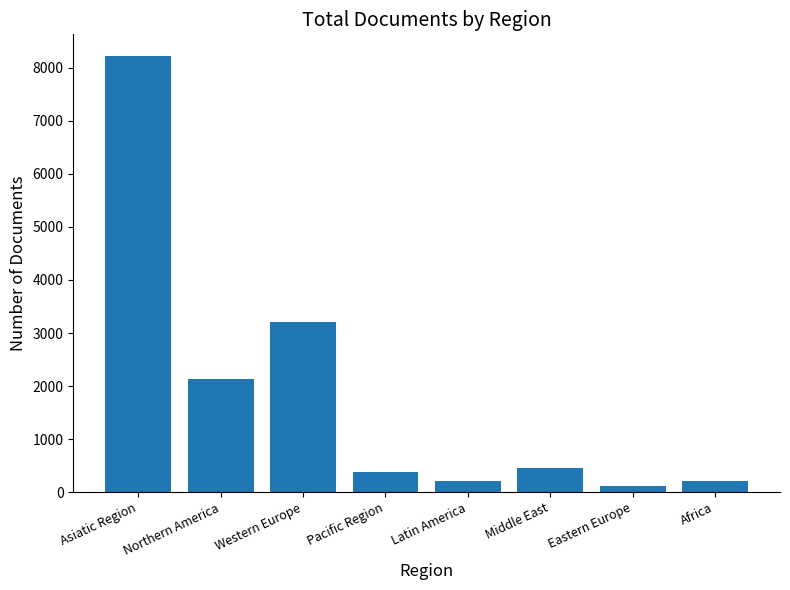

What is the value of the 5th bar from the left?

203